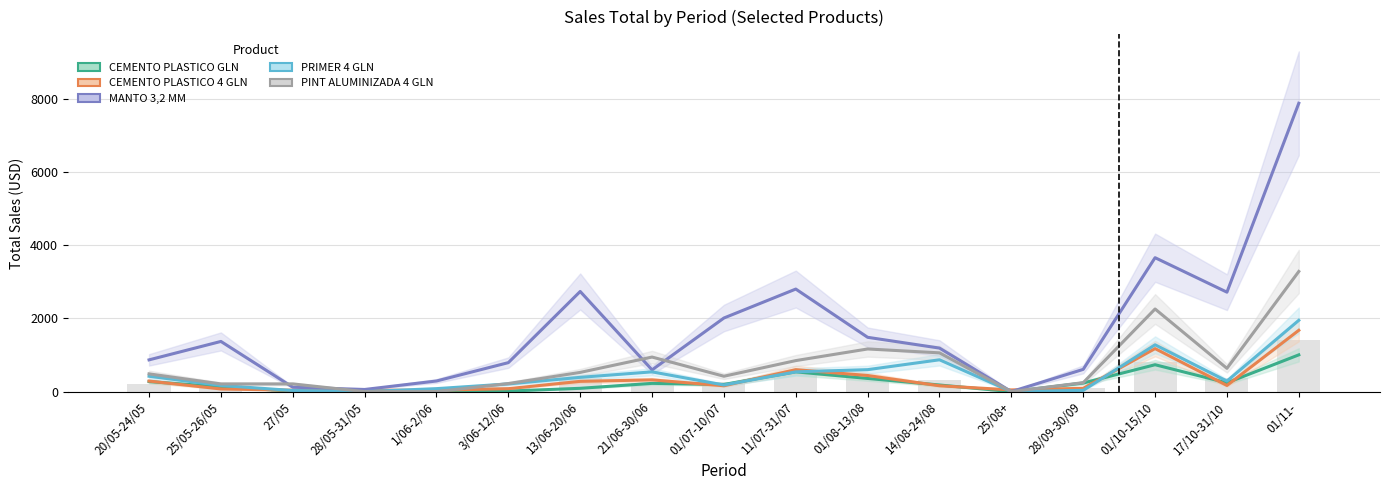

Reading left to right, what are all the values shown in this chart?

CEMENTO PLASTICO GLN: 20/05-24/05=273	25/05-26/05=130	27/05=14	28/05-31/05=14	1/06-2/06=0	3/06-12/06=14	13/06-20/06=90	21/06-30/06=225	01/07-10/07=195	11/07-31/07=540	01/08-13/08=360	14/08-24/08=180	25/08+=0	28/09-30/09=234	01/10-15/10=735	17/10-31/10=240	01/11-=1005
CEMENTO PLASTICO 4 GLN: 20/05-24/05=288	25/05-26/05=72	27/05=39	28/05-31/05=38	1/06-2/06=38	3/06-12/06=80	13/06-20/06=280	21/06-30/06=320	01/07-10/07=160	11/07-31/07=600	01/08-13/08=440	14/08-24/08=160	25/08+=46	28/09-30/09=90	01/10-15/10=1176	17/10-31/10=168	01/11-=1677
MANTO 3,2 MM: 20/05-24/05=868	25/05-26/05=1372	27/05=120	28/05-31/05=58	1/06-2/06=290	3/06-12/06=792	13/06-20/06=2739	21/06-30/06=594	01/07-10/07=2013	11/07-31/07=2805	01/08-13/08=1485	14/08-24/08=1190	25/08+=0	28/09-30/09=608	01/10-15/10=3663	17/10-31/10=2720	01/11-=7888
PRIMER 4 GLN: 20/05-24/05=420	25/05-26/05=168	27/05=30	28/05-31/05=0	1/06-2/06=81	3/06-12/06=210	13/06-20/06=390	21/06-30/06=540	01/07-10/07=180	11/07-31/07=540	01/08-13/08=600	14/08-24/08=870	25/08+=0	28/09-30/09=34	01/10-15/10=1280	17/10-31/10=288	01/11-=1950
PINT ALUMINIZADA 4 GLN: 20/05-24/05=485	25/05-26/05=210	27/05=210	28/05-31/05=0	1/06-2/06=0	3/06-12/06=220	13/06-20/06=525	21/06-30/06=945	01/07-10/07=420	11/07-31/07=848	01/08-13/08=1166	14/08-24/08=1060	25/08+=0	28/09-30/09=244	01/10-15/10=2260	17/10-31/10=636	01/11-=3286